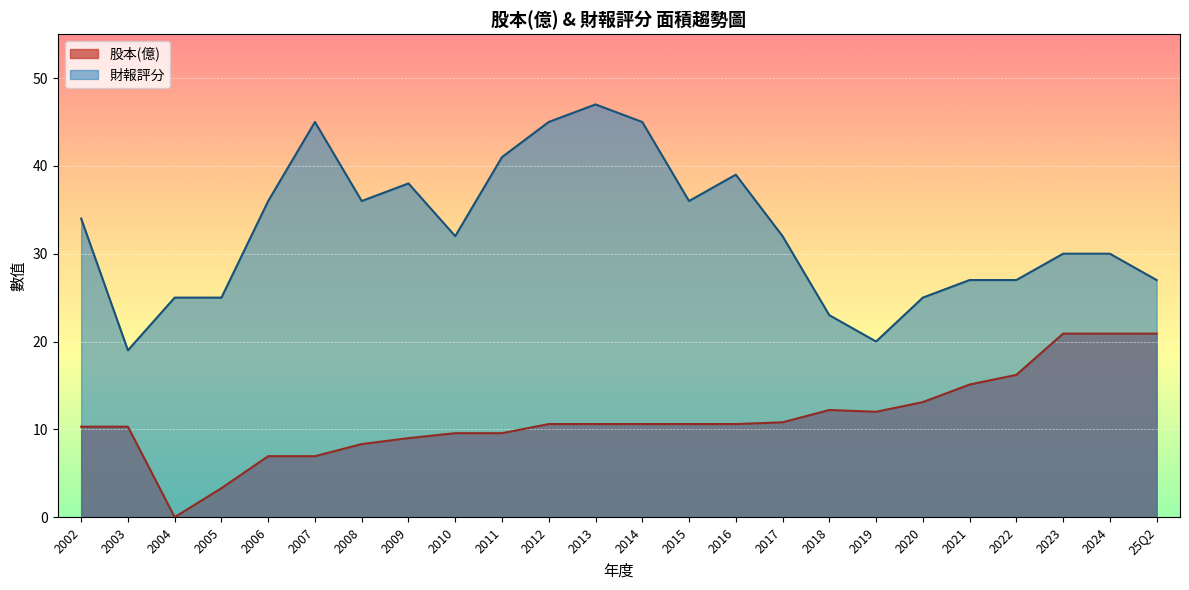

What position from the left is 2015?

14